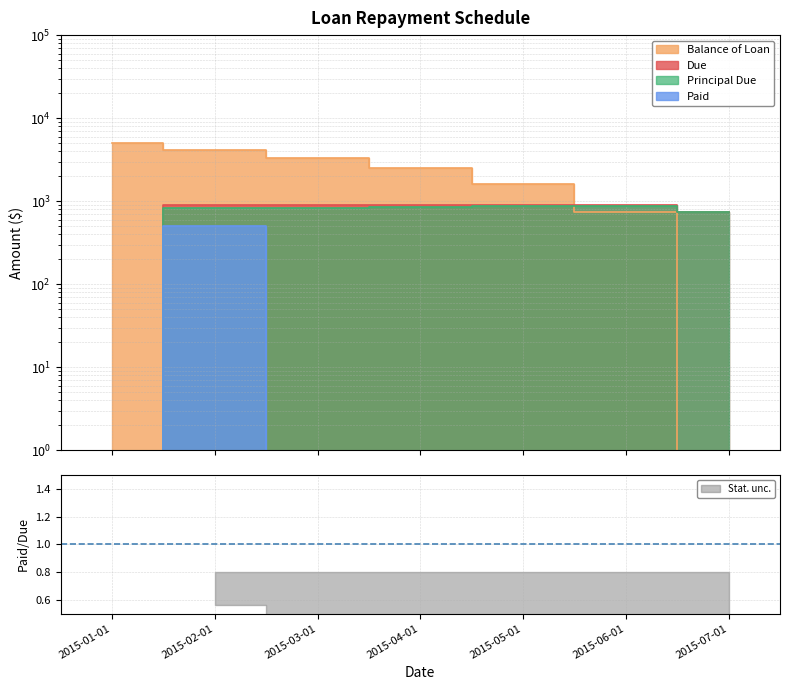

Does the chart have visible grid lines?

Yes